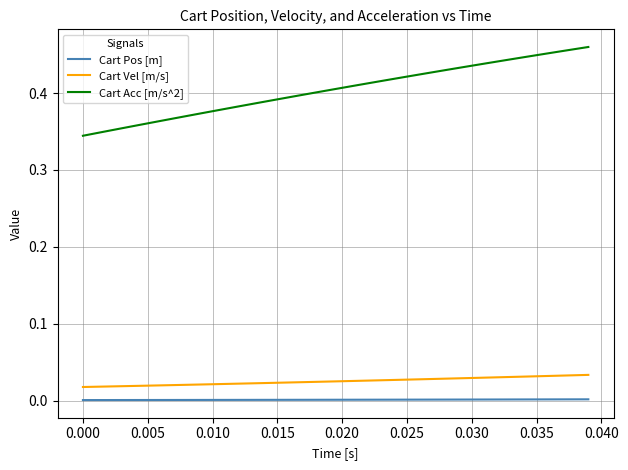

Which series has the largest range (max minus min)?

Cart Acc [m/s^2]